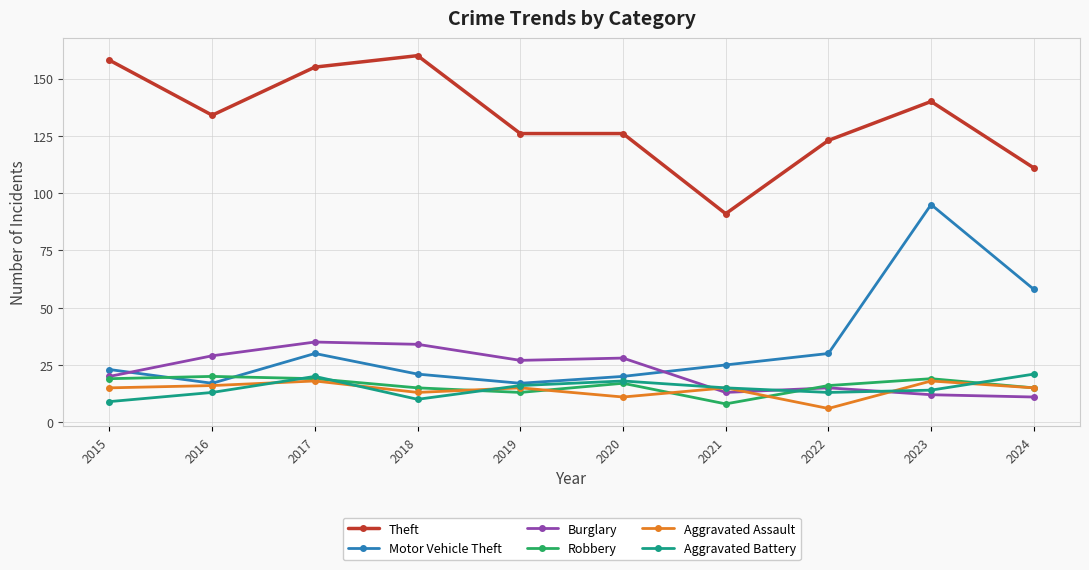

What is the difference between the second highest and second lowest values in the Aggravated Battery series?

10